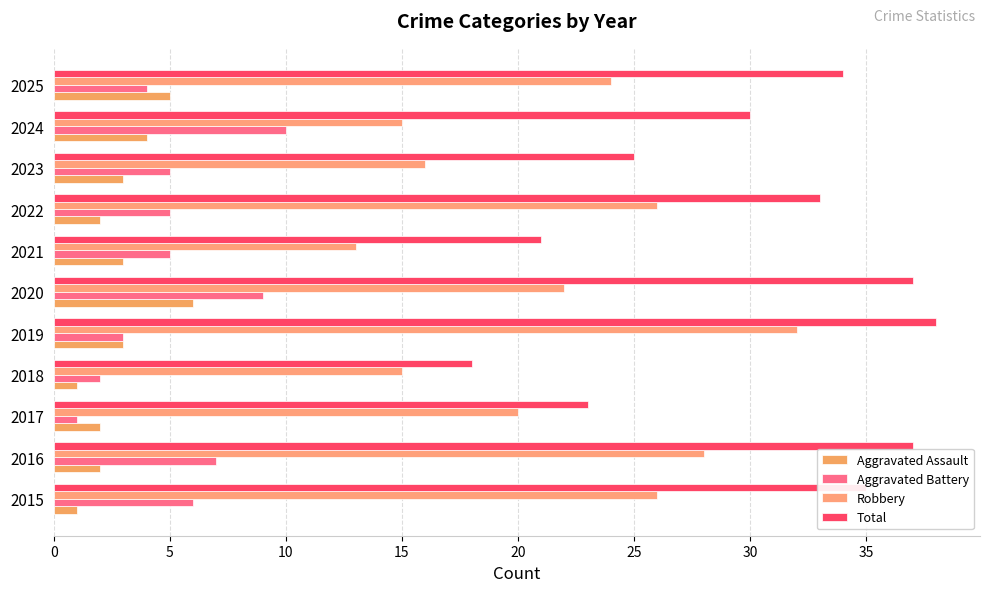

Rank the series by their maximum value, from lowest to highest.

Aggravated Assault, Aggravated Battery, Robbery, Total